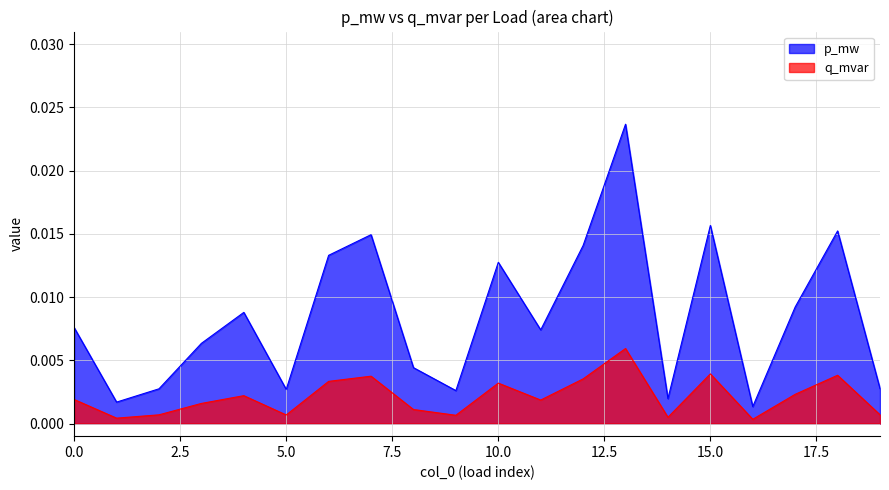

True or false: p_mw and q_mvar cross at least once.

False